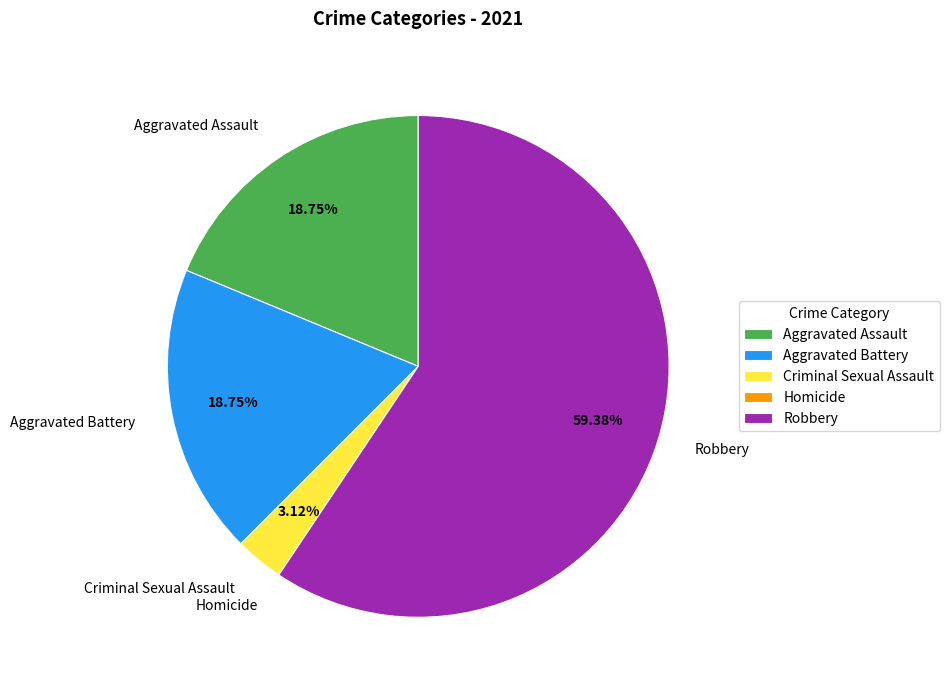

Is the sum of Aggravated Battery and Aggravated Assault greater than half?

No